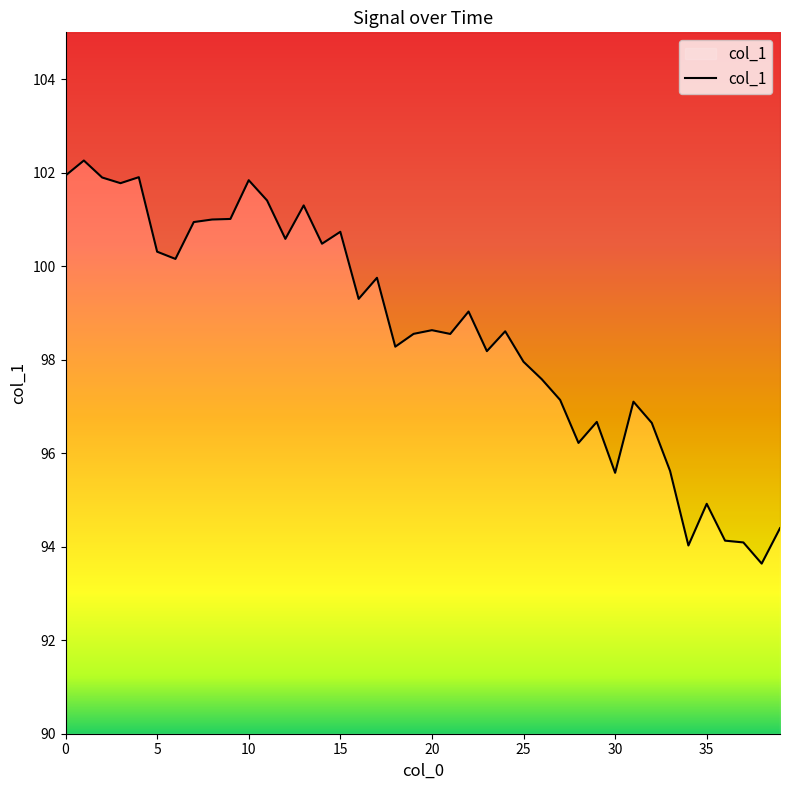

What is the label of the 15th point from the left?

14